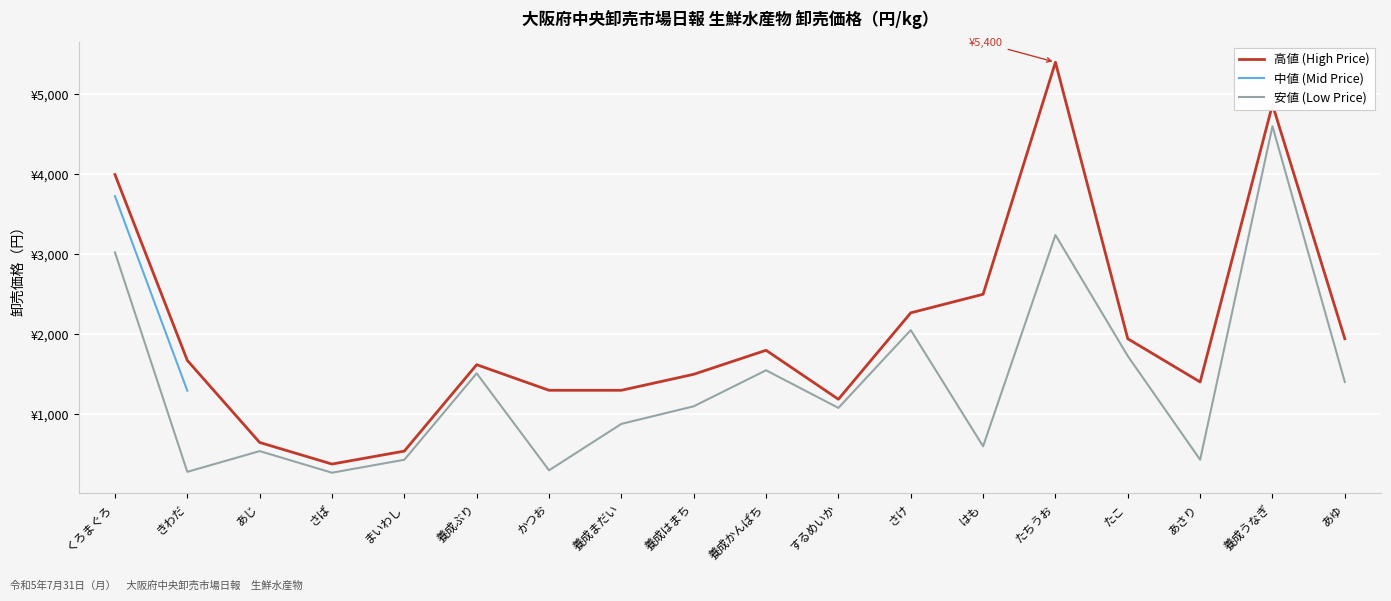

At which category is the sum across all series the highest?

くろまぐろ